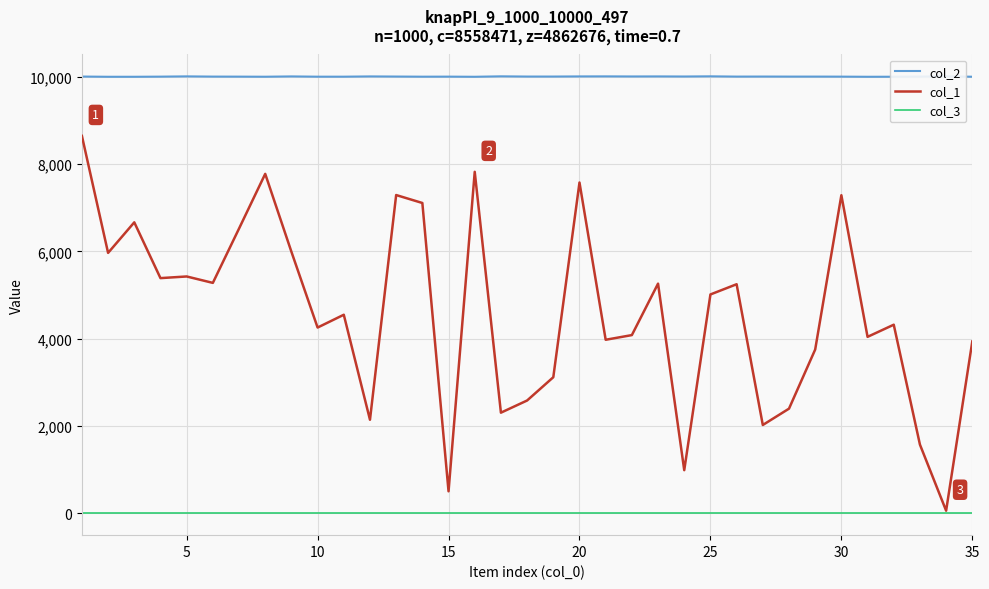

Which series has the largest total across all categories?

col_2